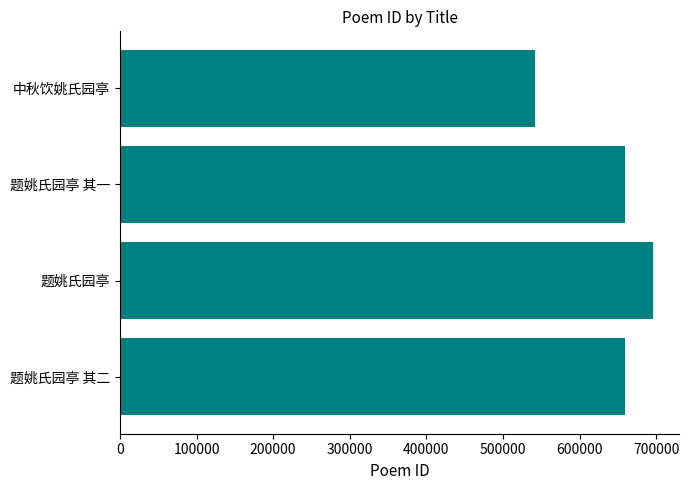

What is the change in value from 题姚氏园亭 to 题姚氏园亭 其一?

-35633